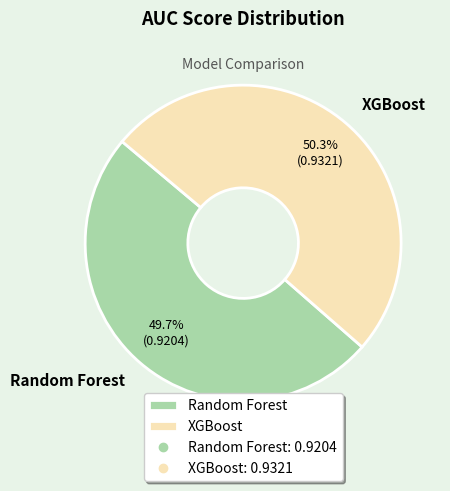

Rank the categories by value from lowest to highest.

Random Forest, XGBoost